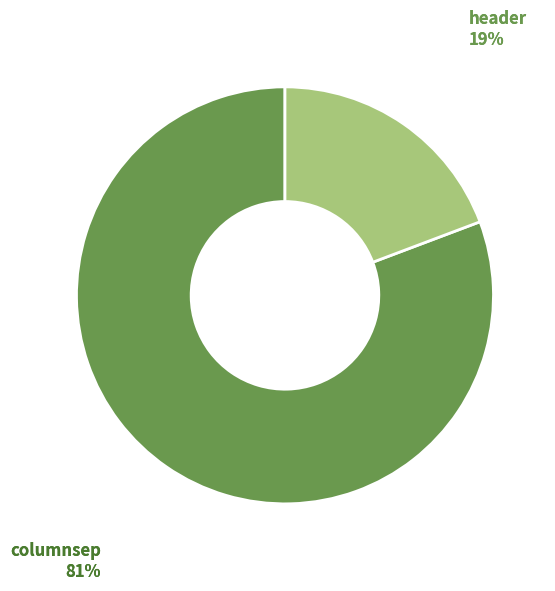

To the nearest percent, what is the average slice percentage?

50%